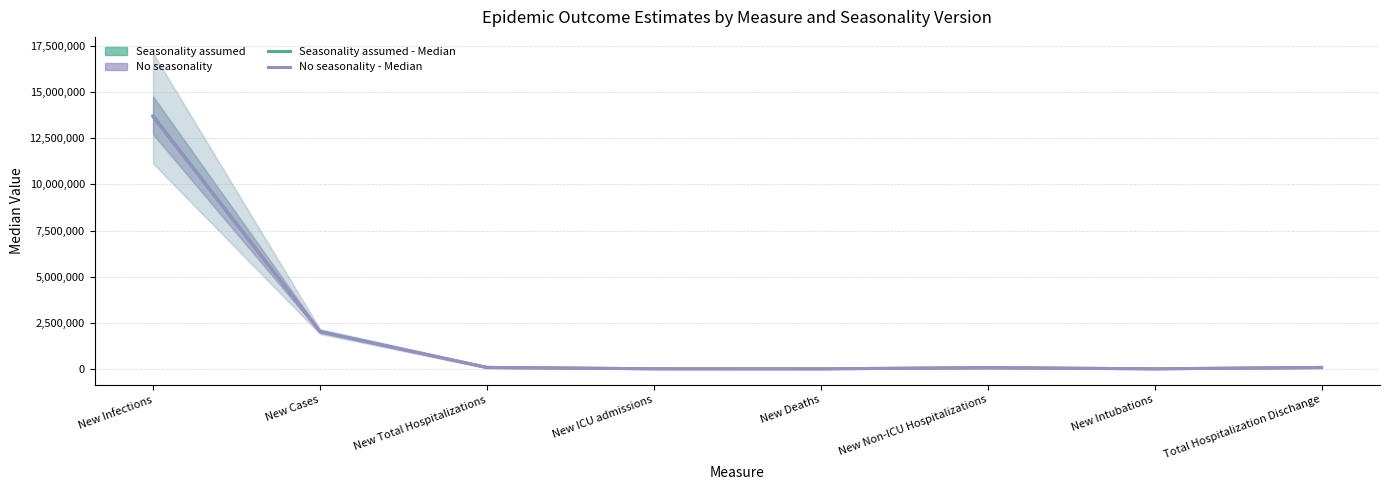

What is the difference between the second highest and minimum values in the Seasonality assumed - Median series?

2022203